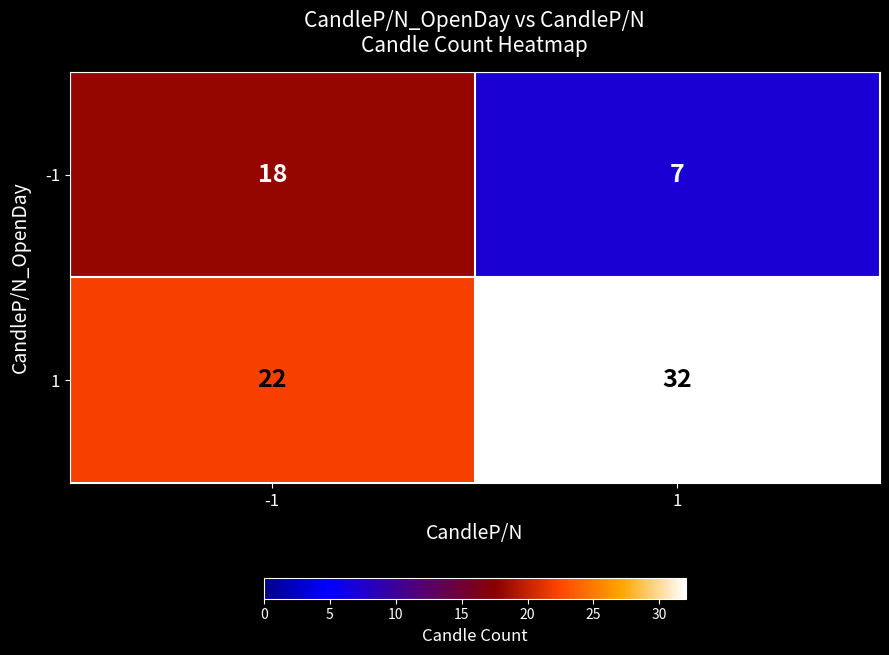

Reading left to right, list all the values displayed in this chart.

-1: -1=18	1=7
1: -1=22	1=32